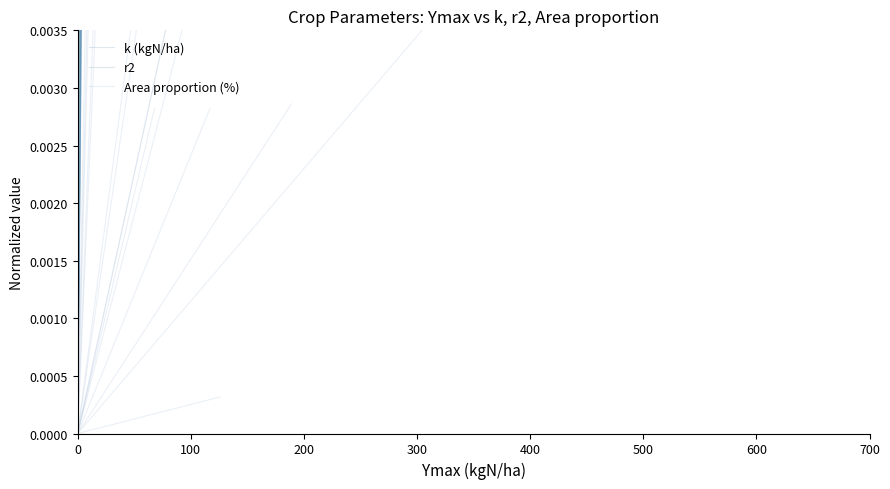

Is this an area chart (filled region under the line)?

No